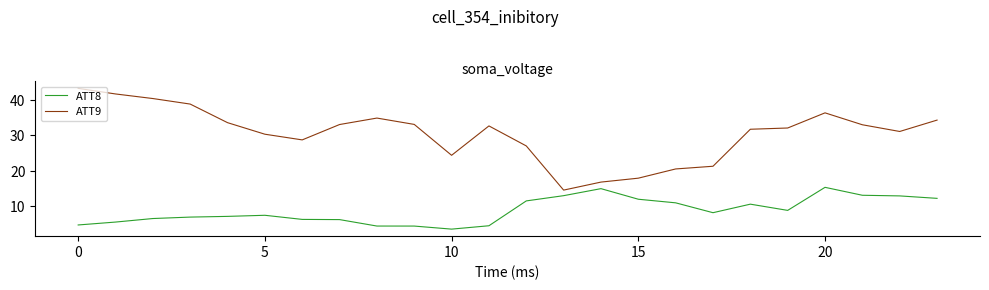

What is the minimum value for ATT9?

14.5